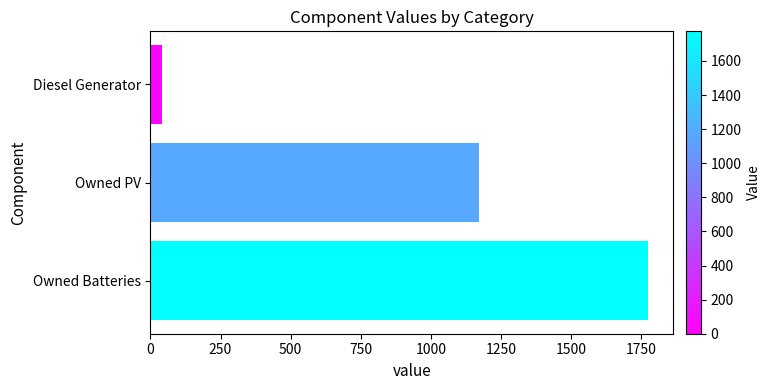

What is the label of the 1st bar from the bottom?

Owned Batteries